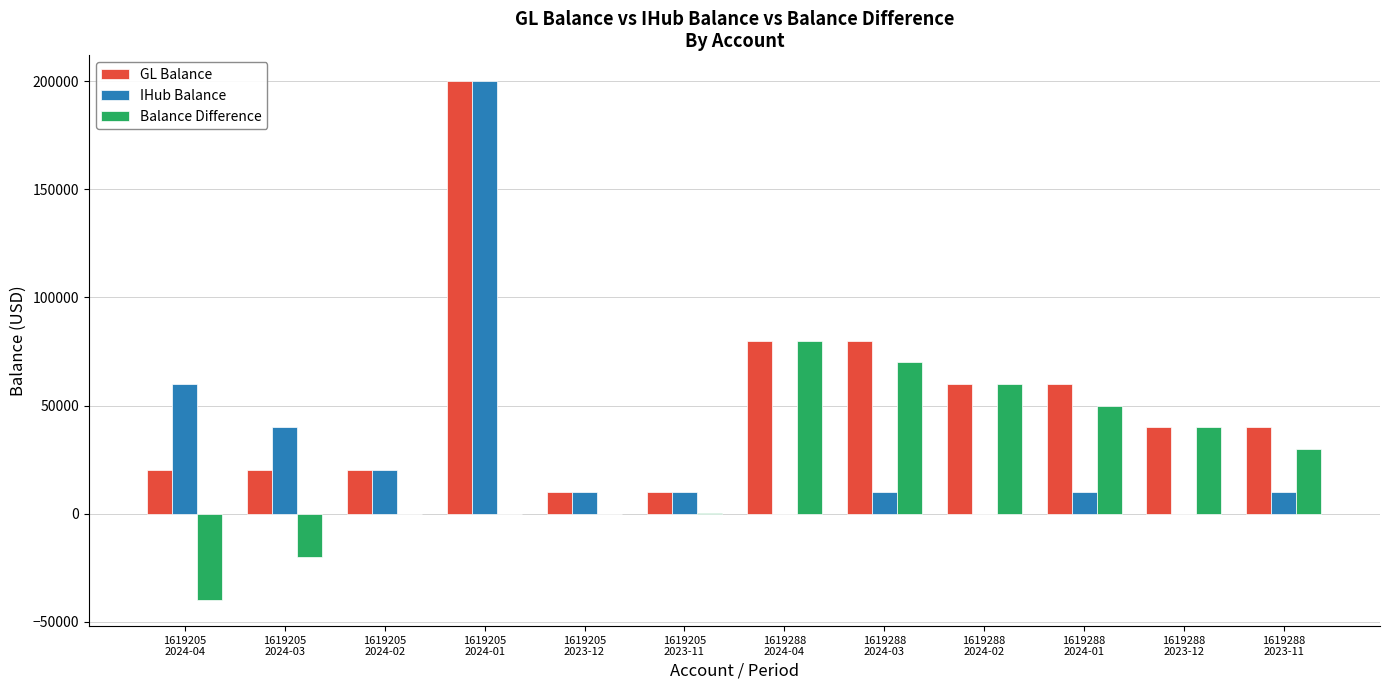

What is the sum of all GL Balance values?

640200.0